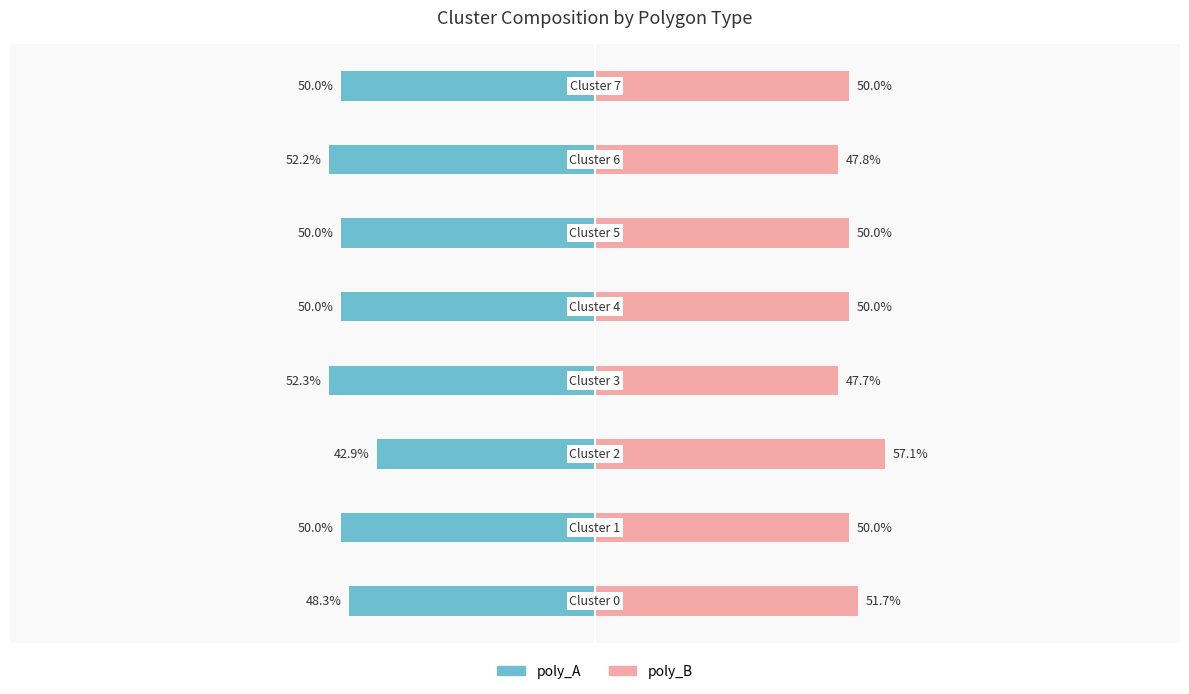

Between −50 and 50, which series saw the biggest shift?

poly_A